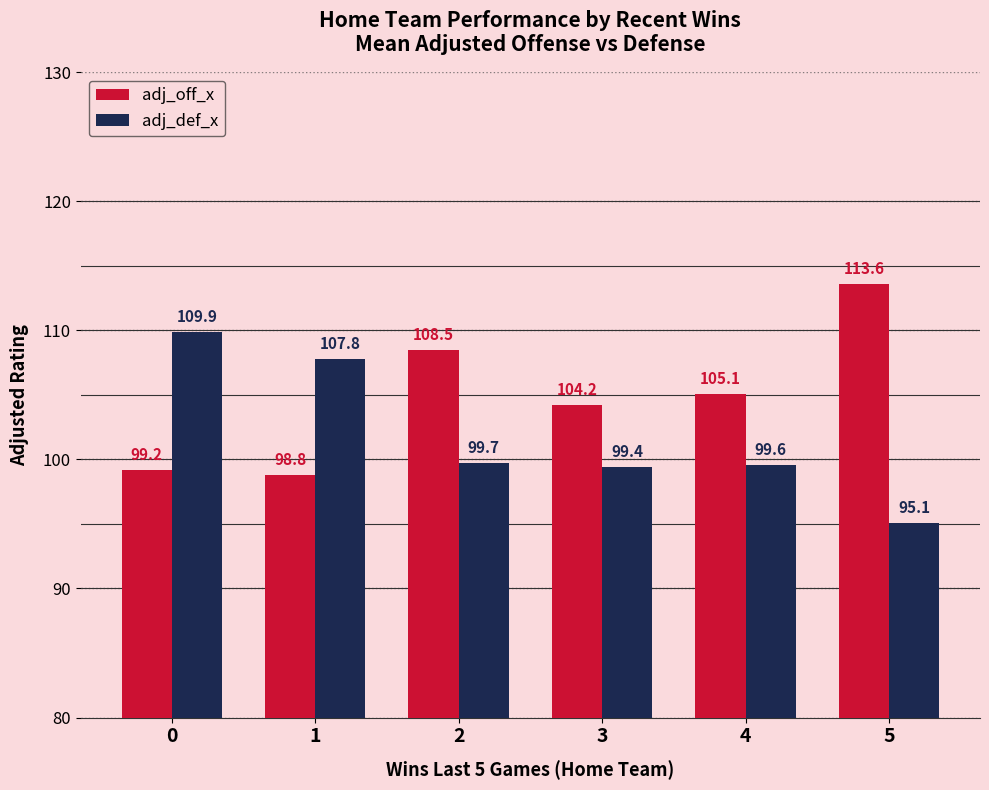

List the labels in order of adj_def_x value, largest first.

0, 1, 2, 4, 3, 5